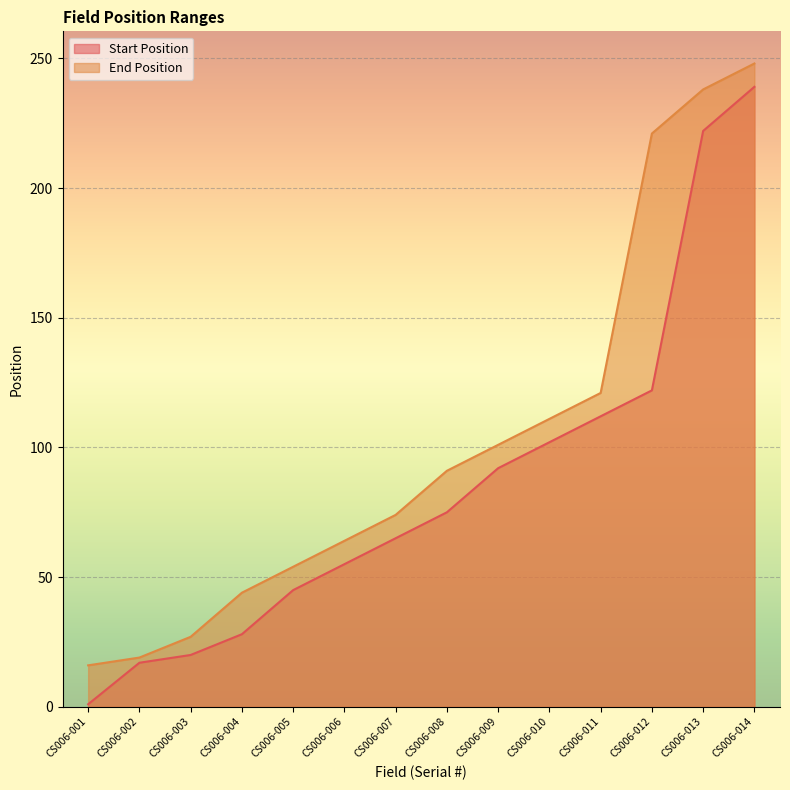

Rank the series by their maximum value, from lowest to highest.

Start Position, End Position